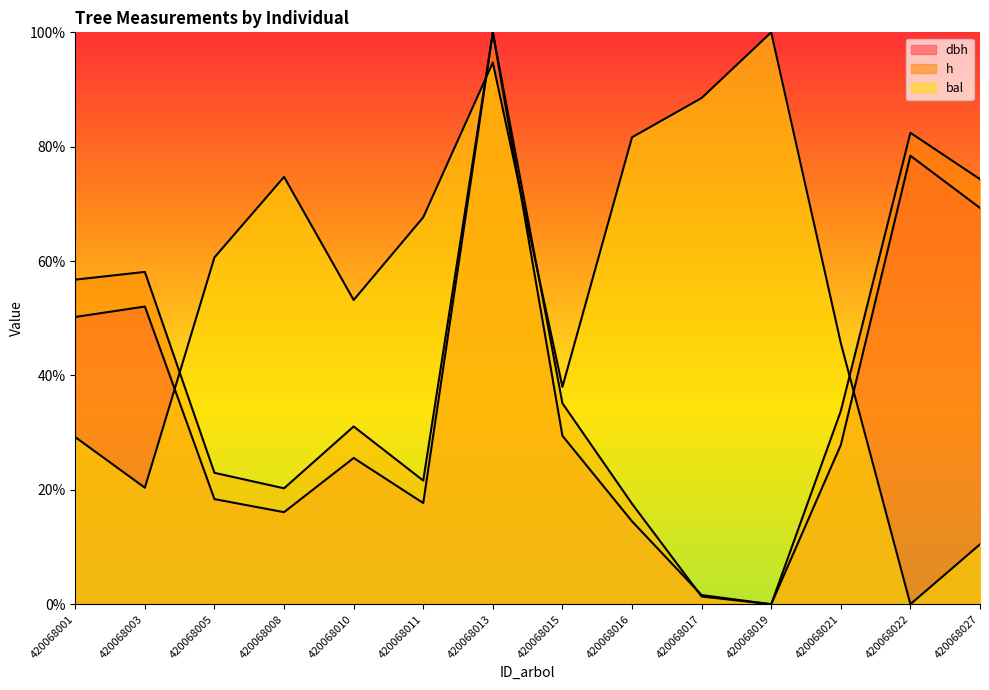

Is it true that h equals 14.2 at 420068003?

False